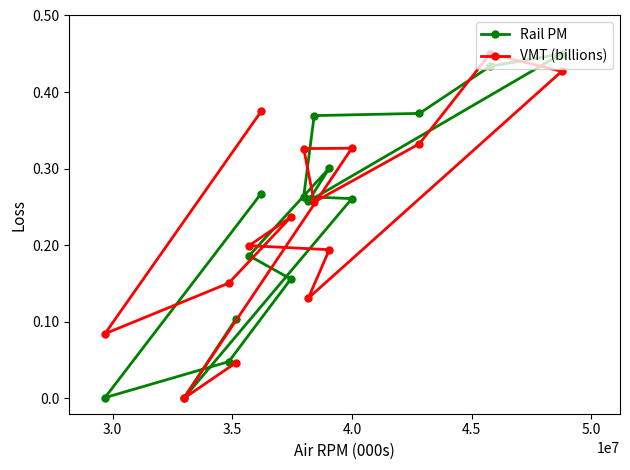

What are all the series names shown in the legend?

Rail PM, VMT (billions)